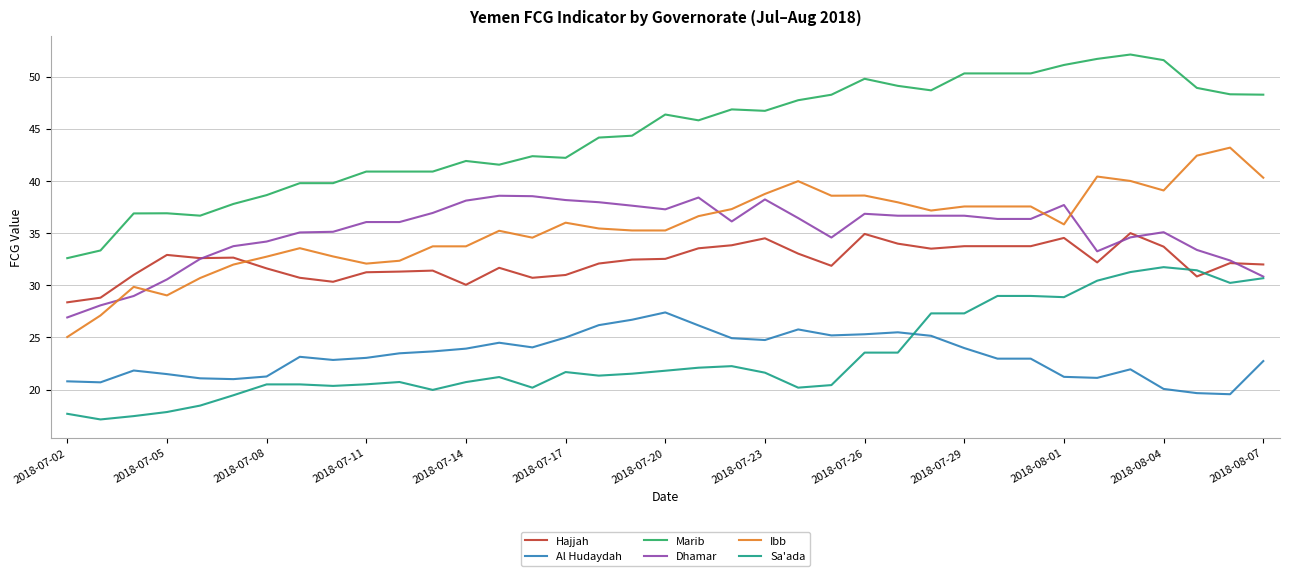

True or false: Al Hudaydah has more than 2 points higher than both neighbors.

True